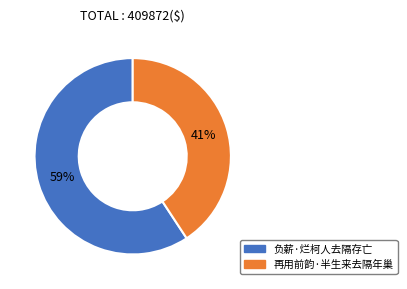

Which category has the smallest portion of the pie?

再用前韵·半生来去隔年巢